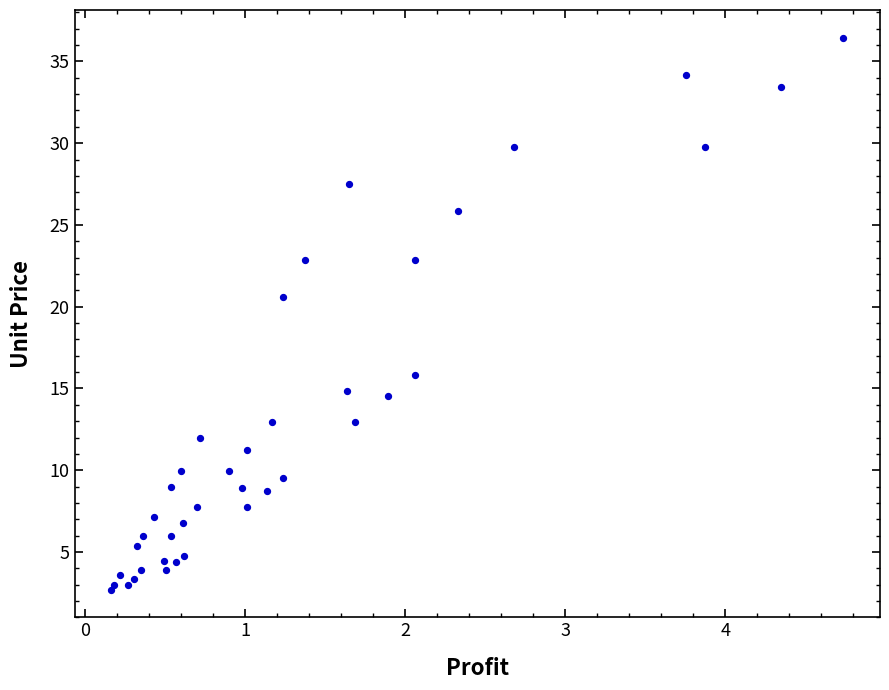

What Y value in the scatter plot is closest to 19?

20.6